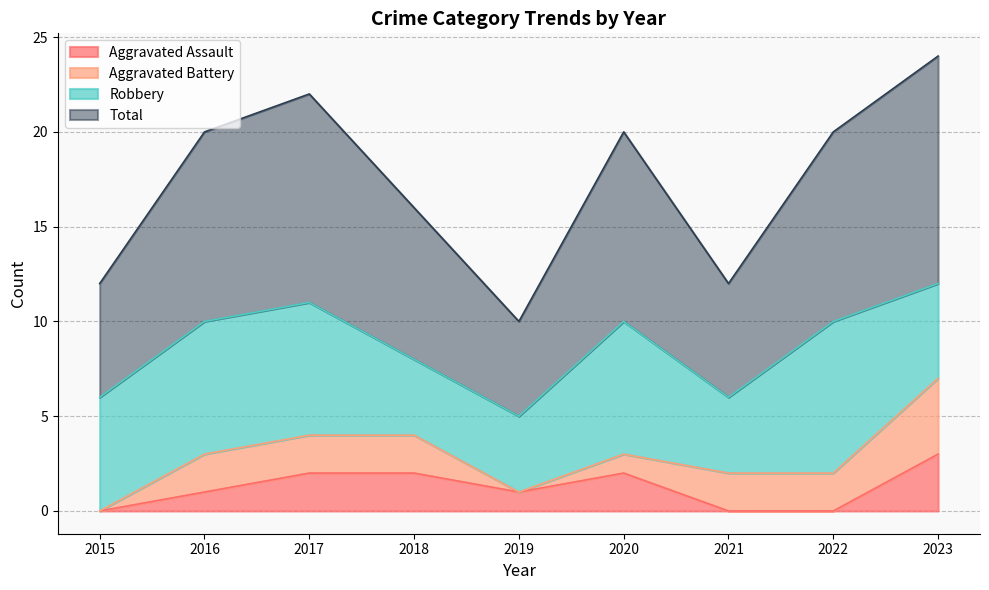

The value of Aggravated Assault at 2020 is 3. True or false?

False